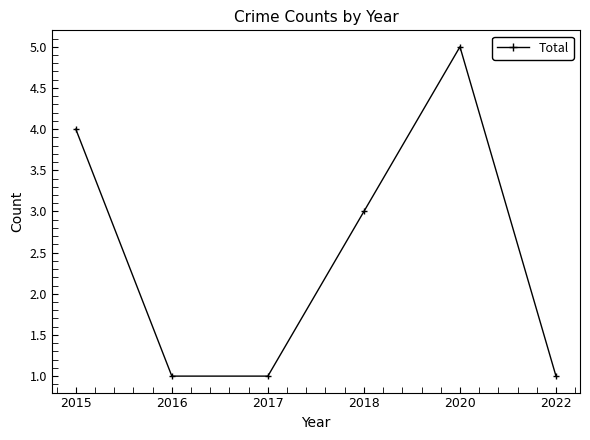

Where is the first local maximum?

2020